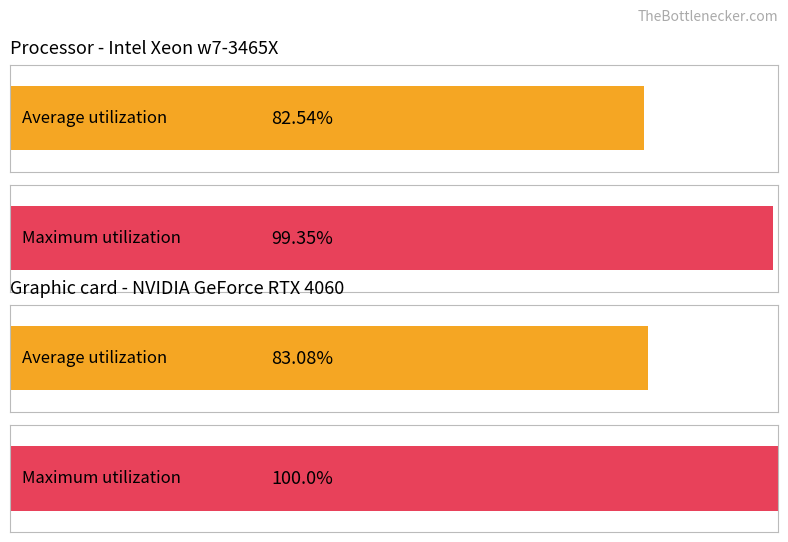

List the series in order of their peak value, lowest first.

Average utilization, Maximum utilization